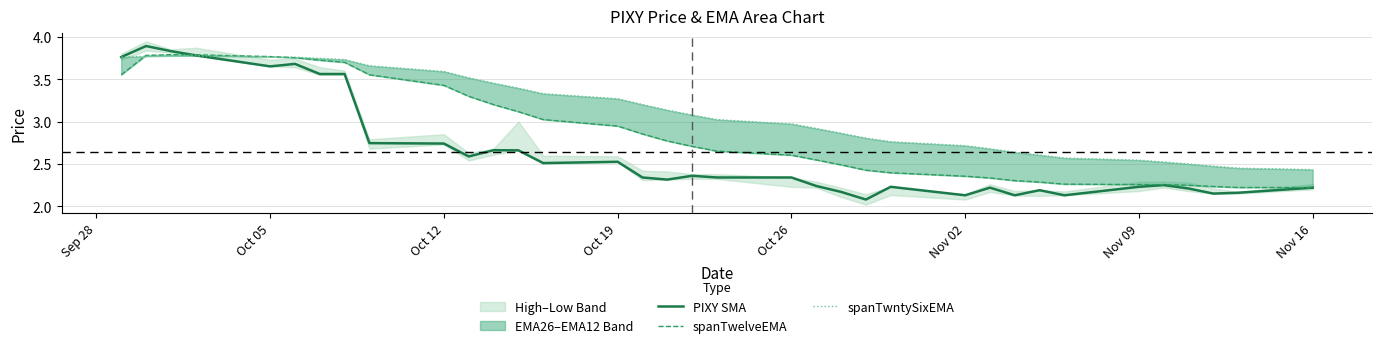

True or false: PIXY SMA and spanTwntySixEMA intersect in this chart.

True